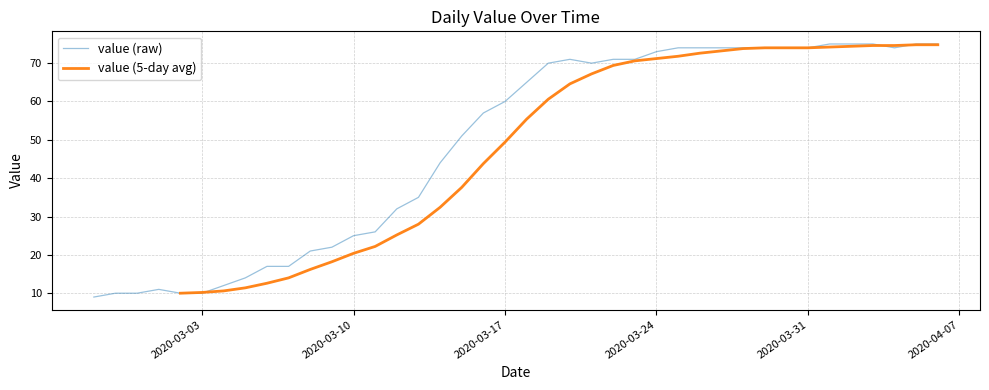

Does the chart display data point markers on the line(s)?

No